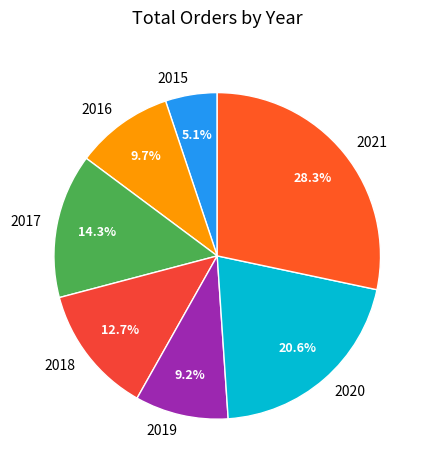

Approximately how many times larger is the value at 2015 compared to 2020?

0.2